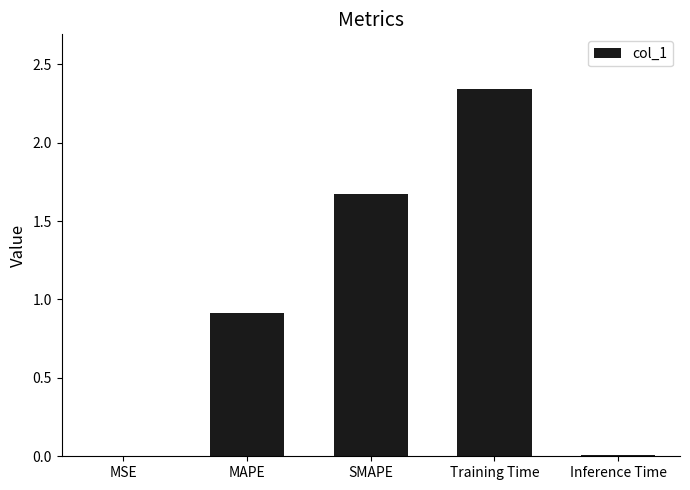

What is the difference between the values at Training Time and SMAPE?

0.7